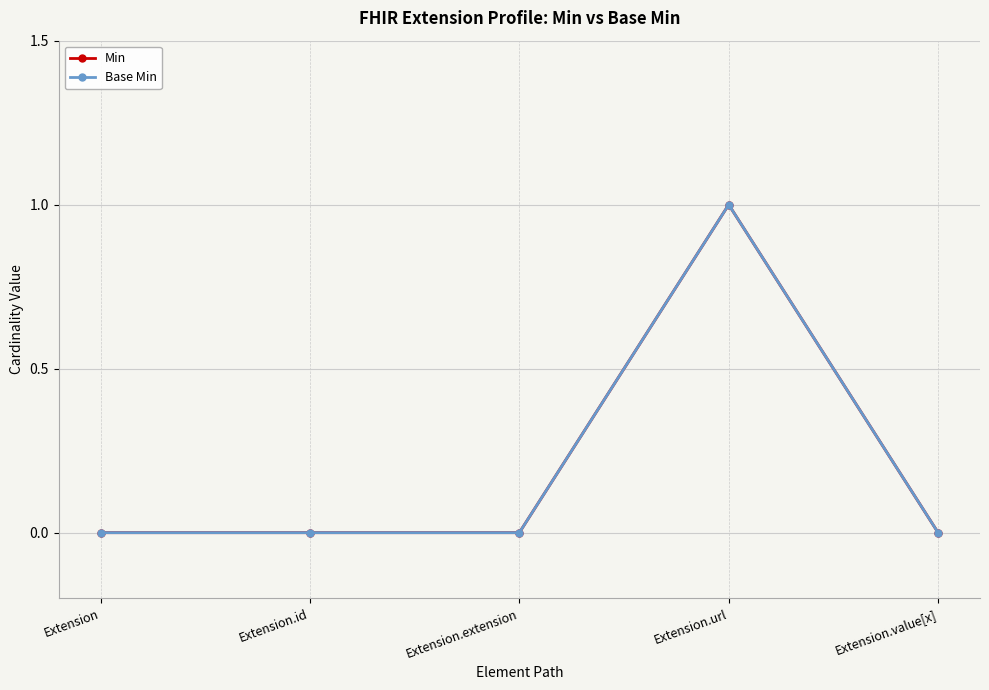

Read the Min value at Extension.url.

1